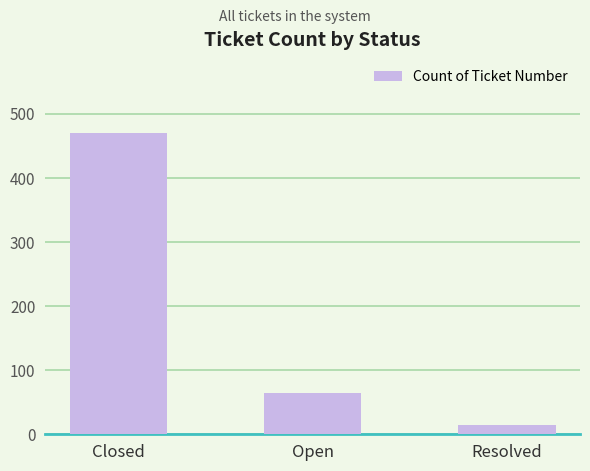

What is the label of the 3rd bar from the right?

Closed